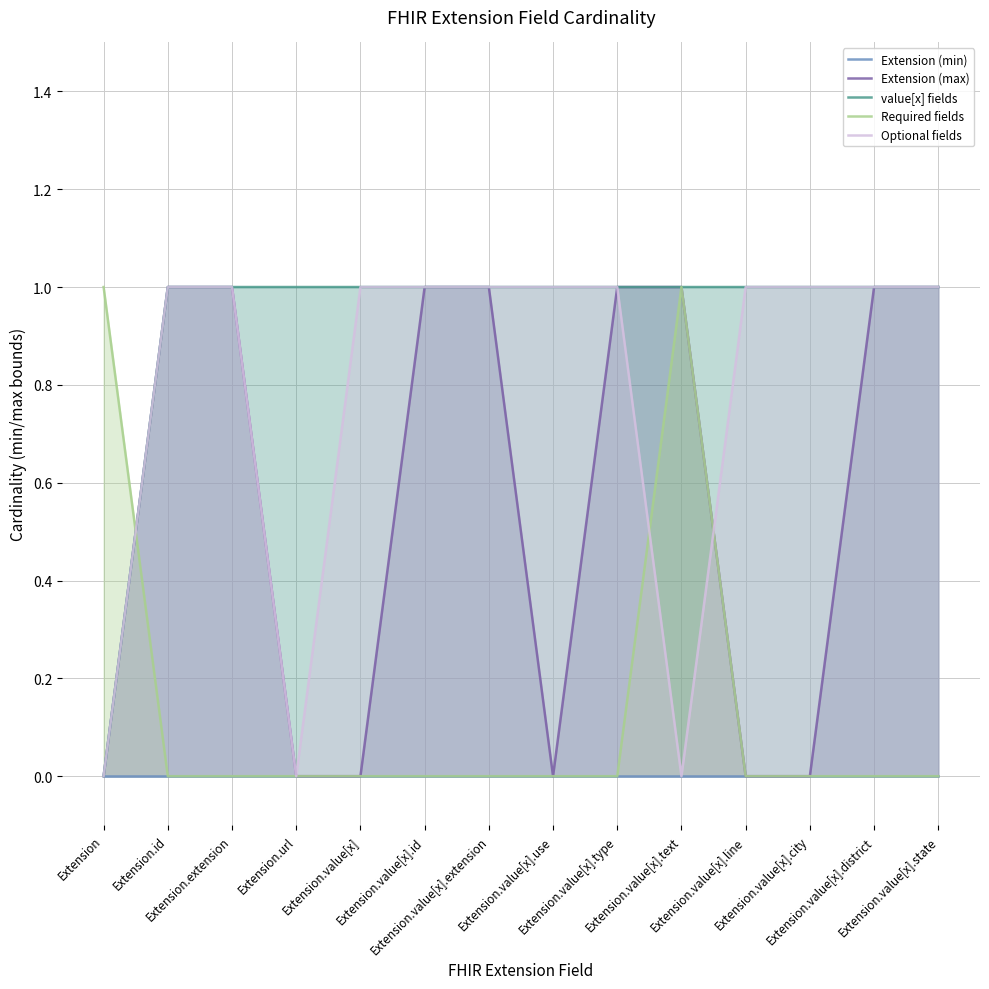

What value does the Optional fields series have at Extension.value[x].extension?

1